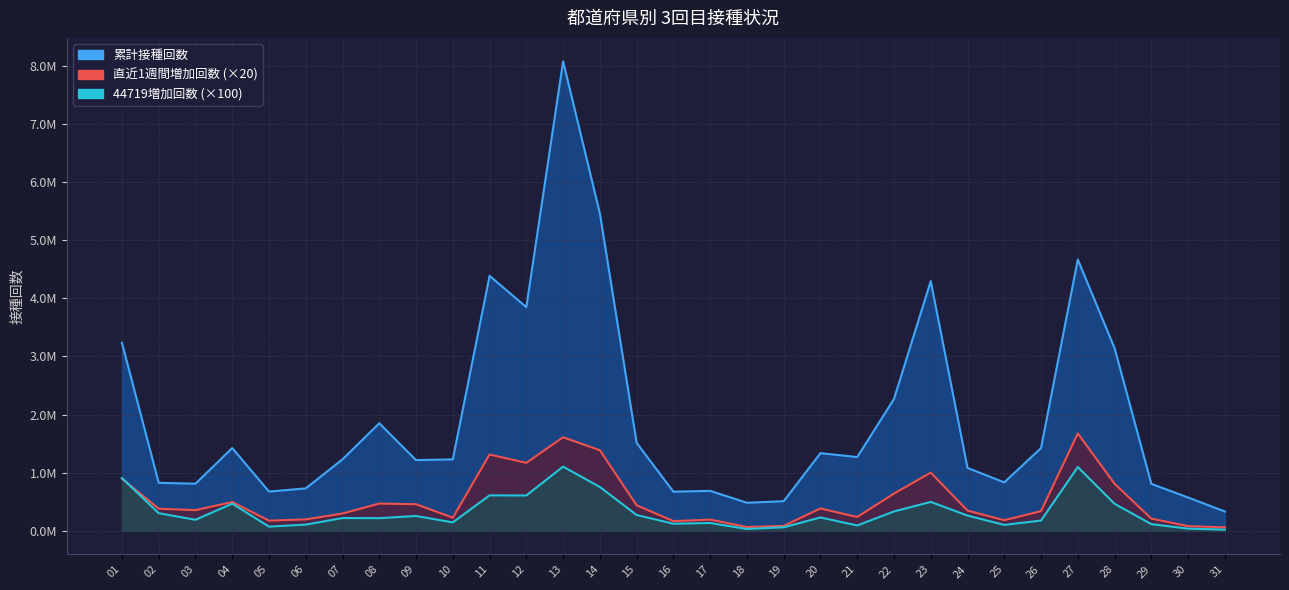

Where is the first local minimum for 直近1週間増加回数?

03